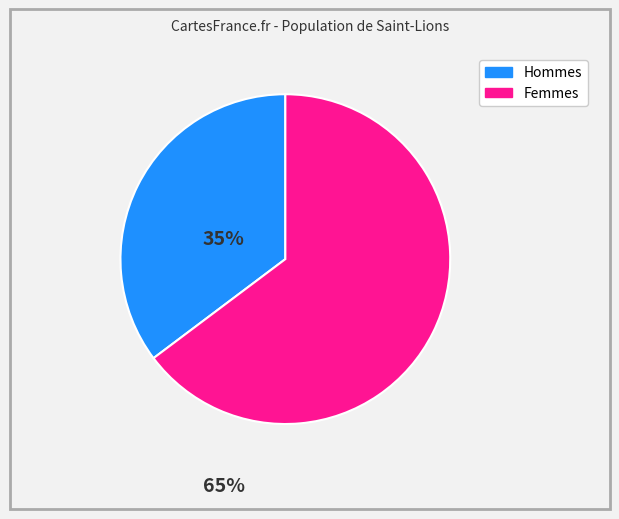

Is there a majority slice in this chart?

Yes